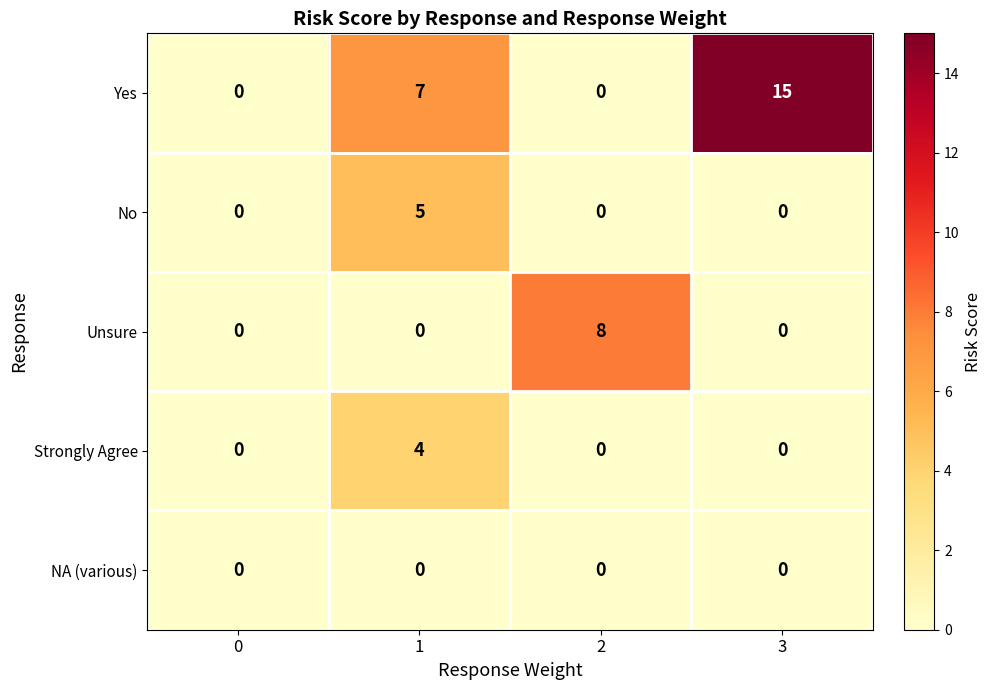

Reading right to left, transcribe all the data shown in this chart.

Yes: 3=15	2=0	1=7	0=0
No: 3=0	2=0	1=5	0=0
Unsure: 3=0	2=8	1=0	0=0
Strongly Agree: 3=0	2=0	1=4	0=0
NA (various): 3=0	2=0	1=0	0=0